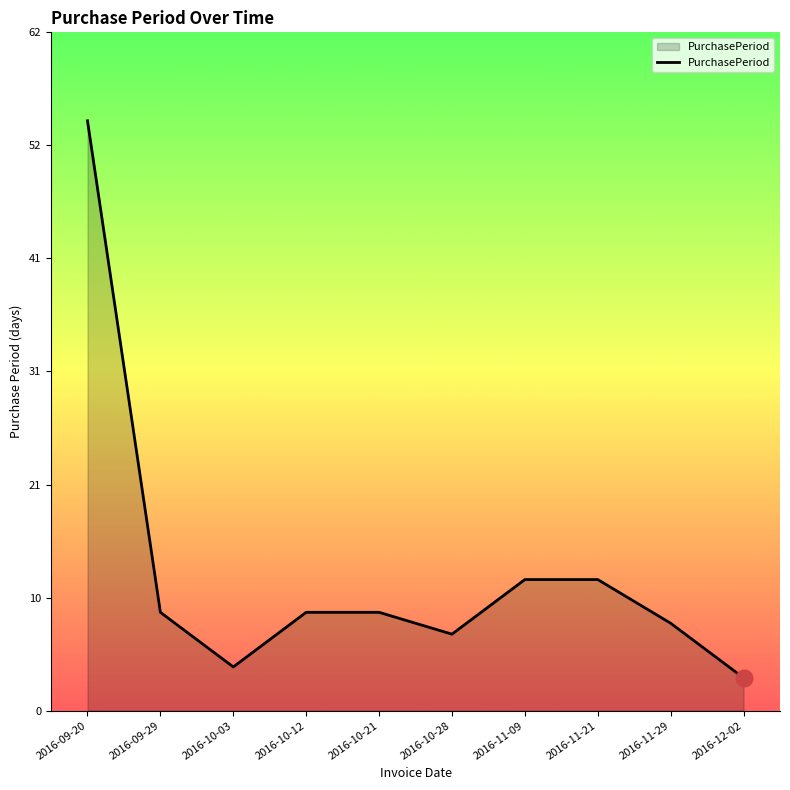

What value does the data have at 2016-10-21, to the nearest 10?

10